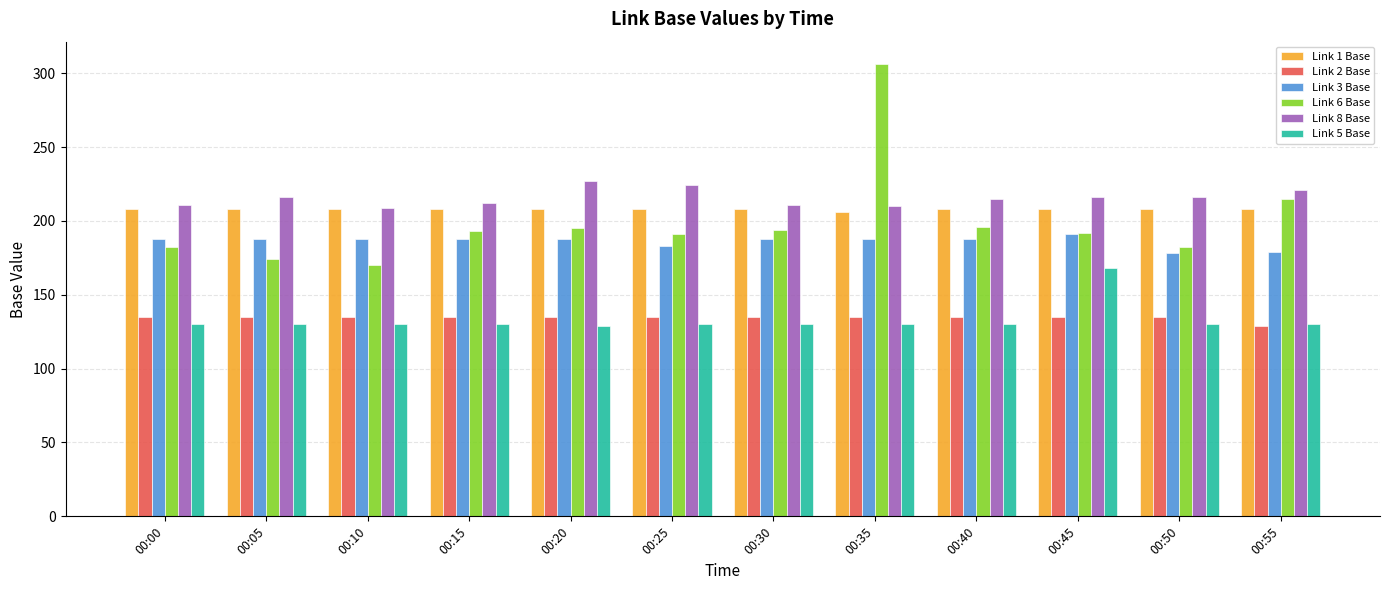

The Link 6 Base series shows 101 at 00:05. True or false?

False